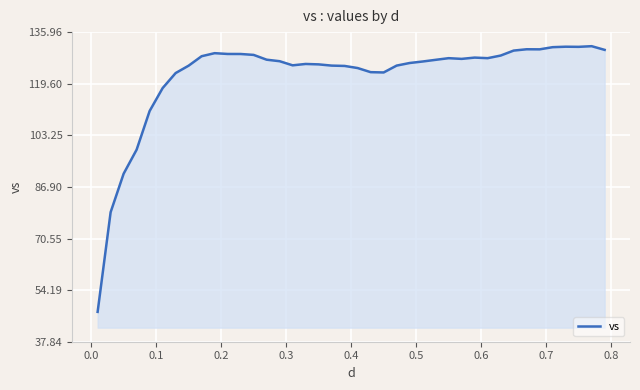

Does the chart have visible grid lines?

Yes